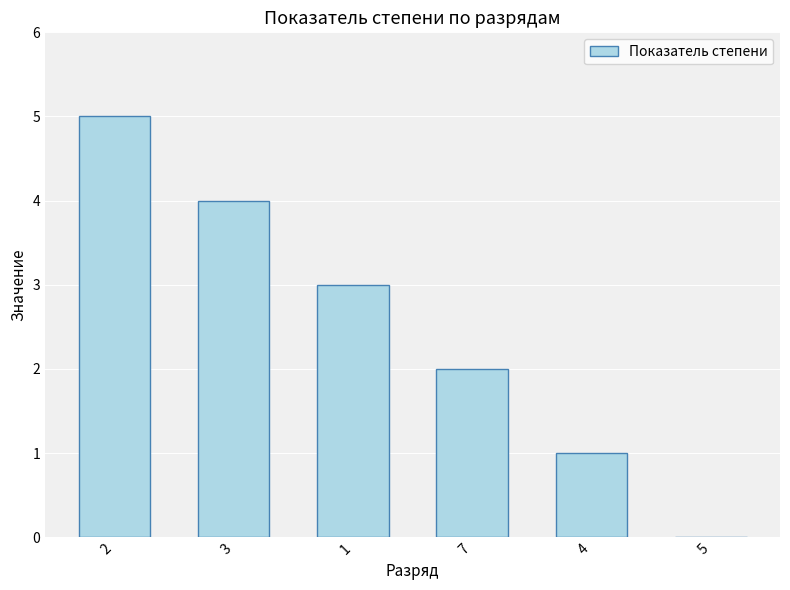

Where is the data nearest to the value 2?

7